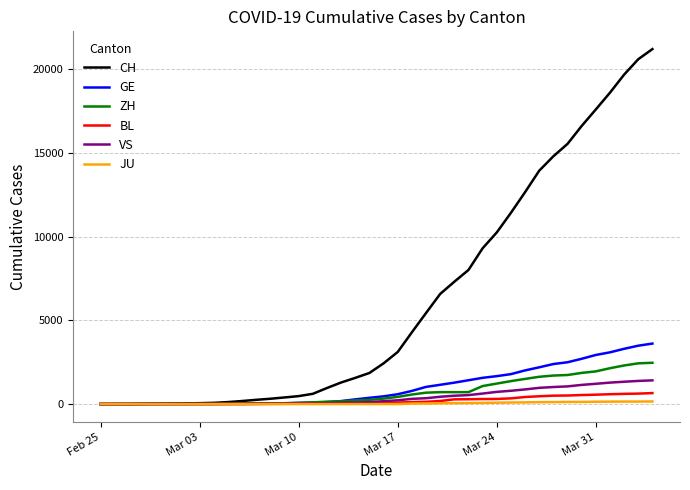

Which series has the widest spread of values?

CH